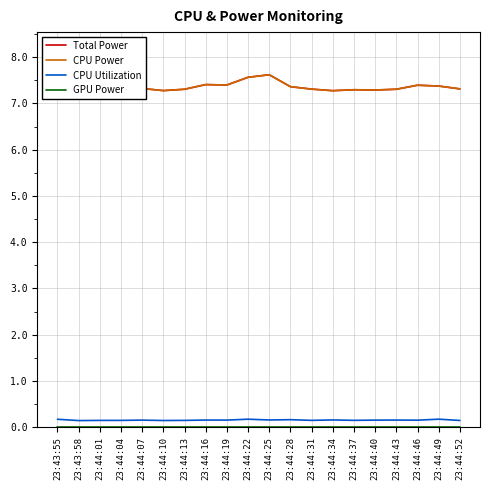

What is the difference between the highest and lowest values at 23:44:31?

7.3